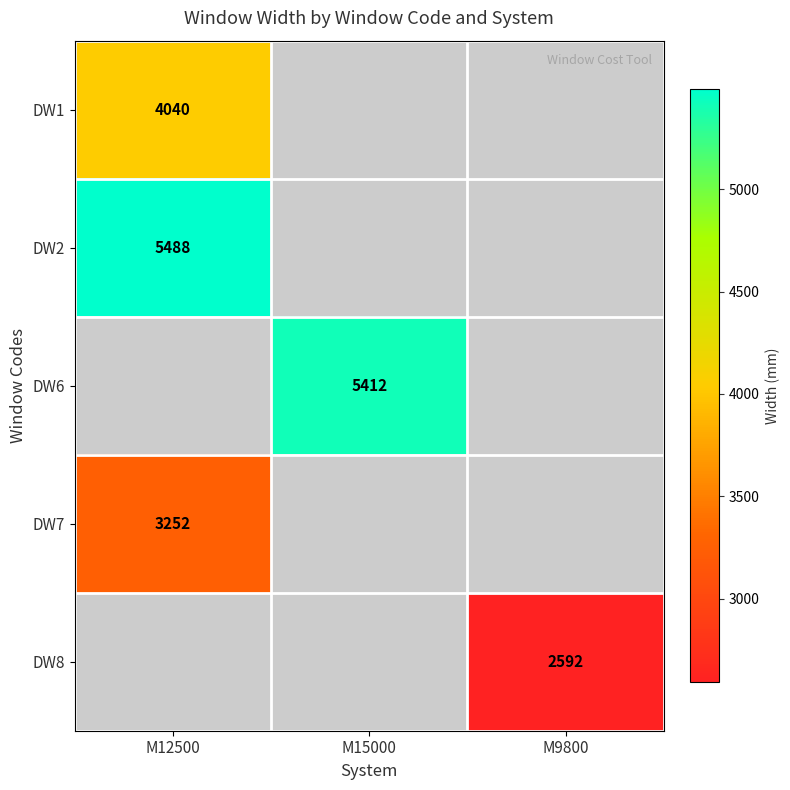

The value of DW6 at M15000 is 5412. True or false?

True